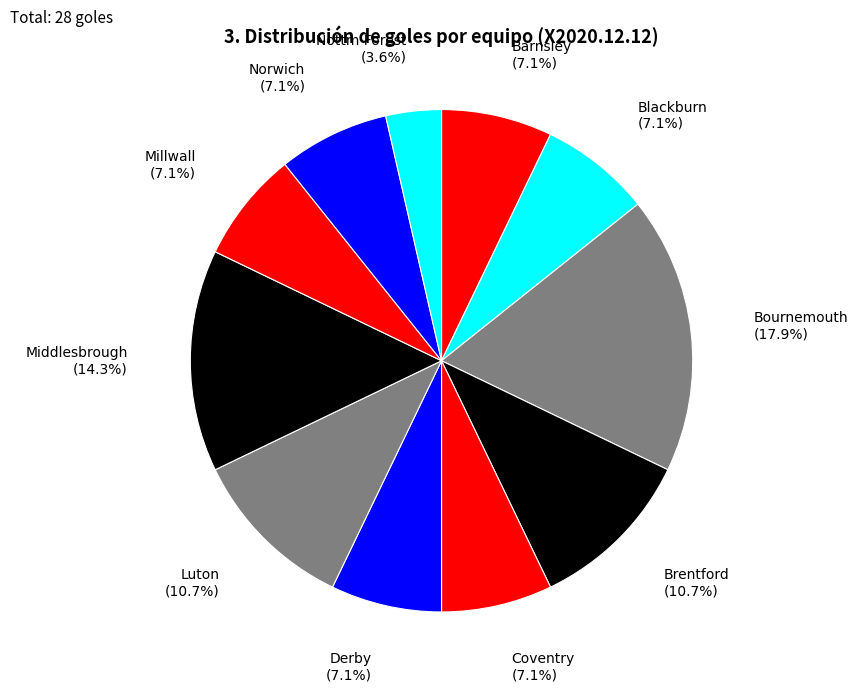

What percentage is the Brentford slice, to the nearest percent?

11%